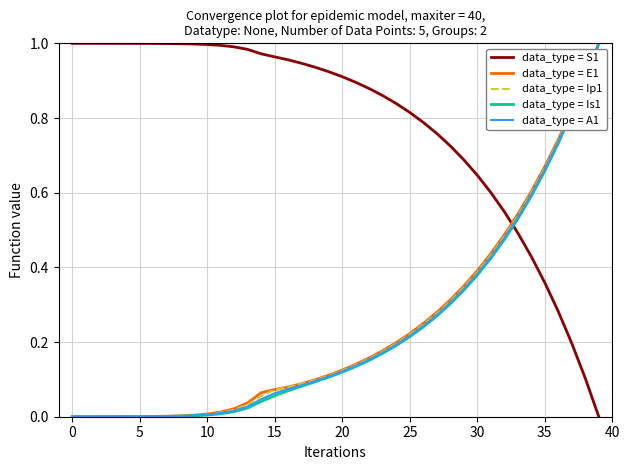

Which series has the largest total across all categories?

data_type = S1